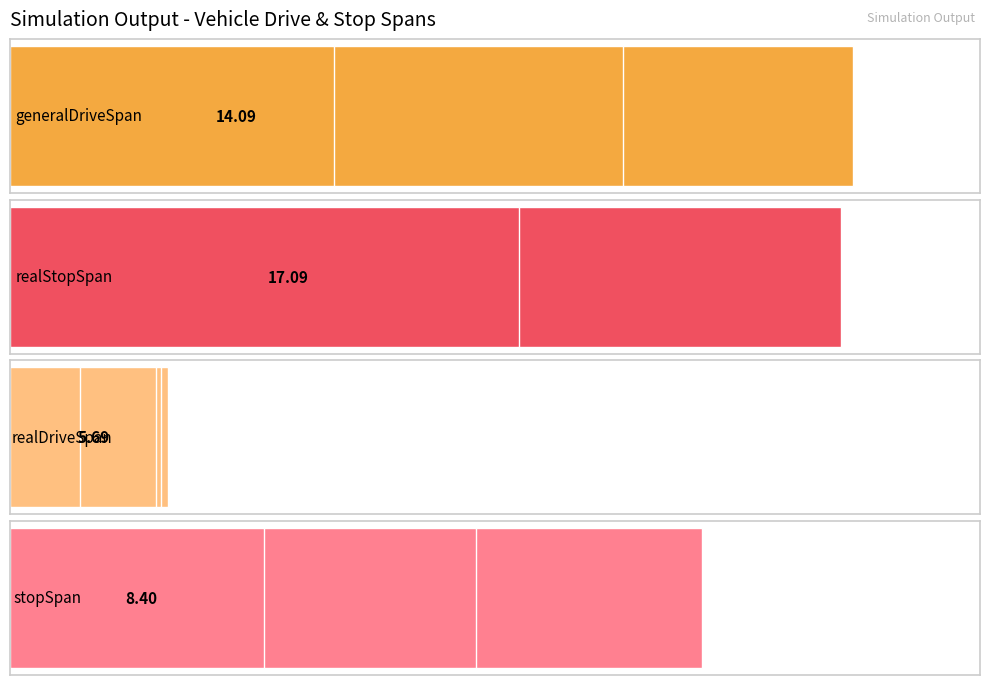

The value of generalDriveSpan at vehicle3_1_2 is 41.2. True or false?

False